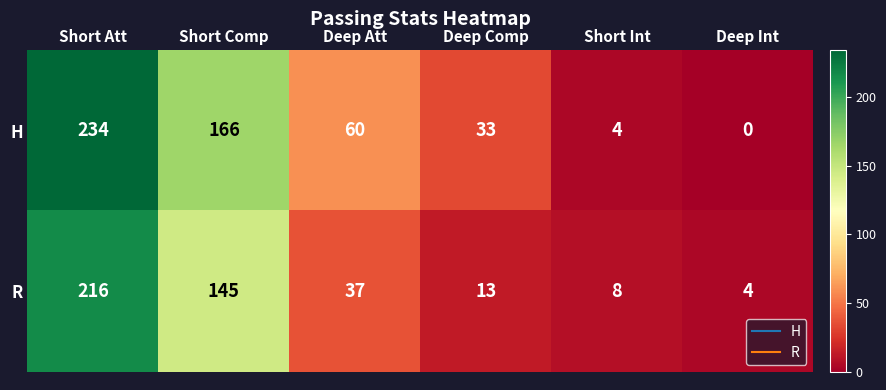

Reading left to right, extract all data points from this chart.

H: 234	166	60	33	4	0
R: 216	145	37	13	8	4